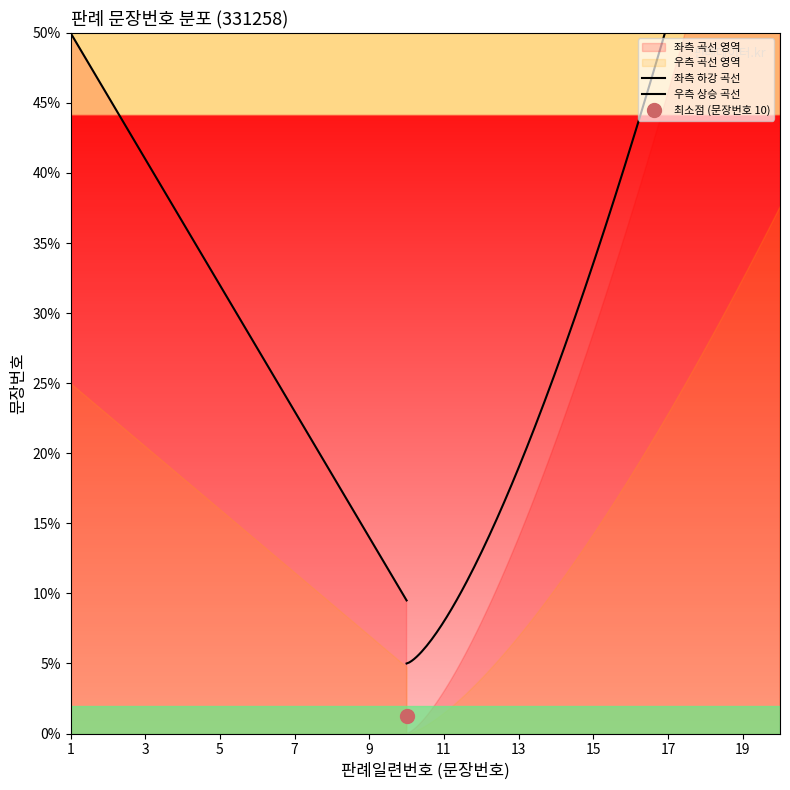

What is the difference between the maximum and second lowest values?

18